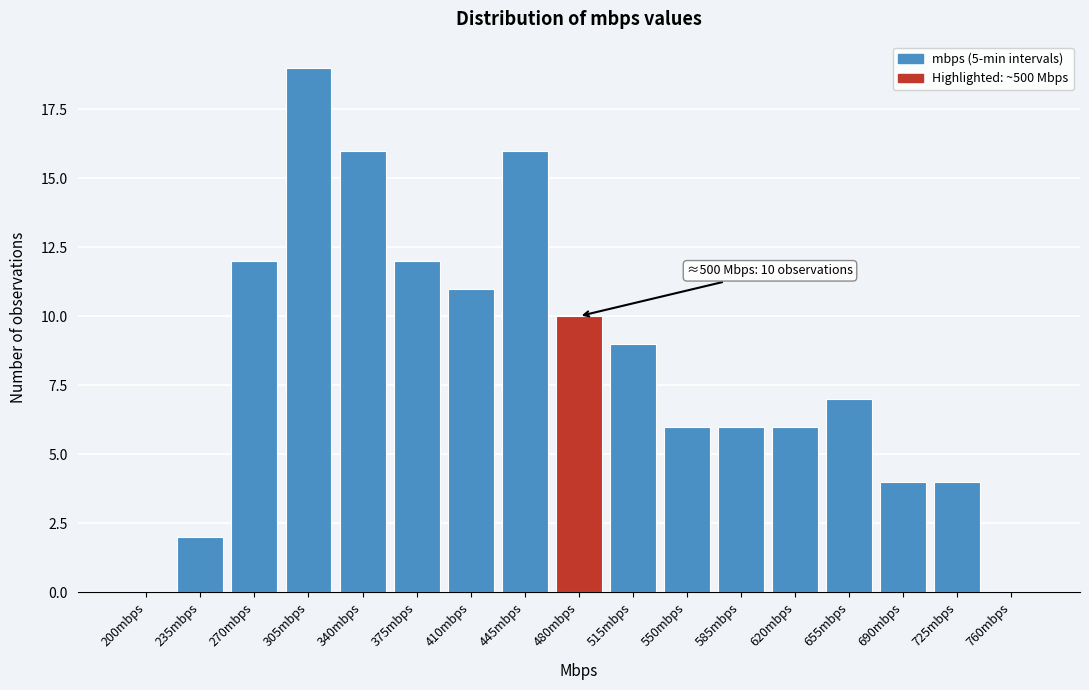

Reading left to right, transcribe all the data shown in this chart.

200mbps=0	235mbps=2	270mbps=12	305mbps=19	340mbps=16	375mbps=12	410mbps=11	445mbps=16	480mbps=10	515mbps=9	550mbps=6	585mbps=6	620mbps=6	655mbps=7	690mbps=4	725mbps=4	760mbps=0